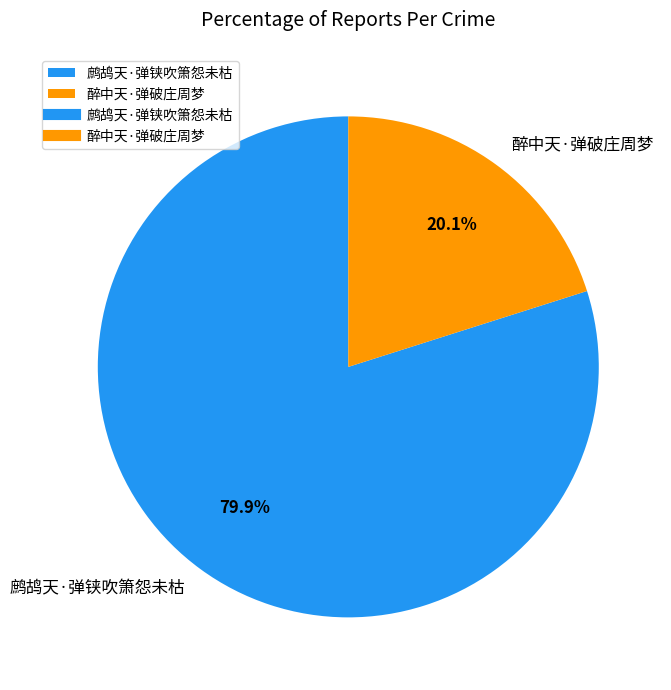

Approximately how many times larger is the value at 鹧鸪天·弹铗吹箫怨未枯 compared to 醉中天·弹破庄周梦?

4.0